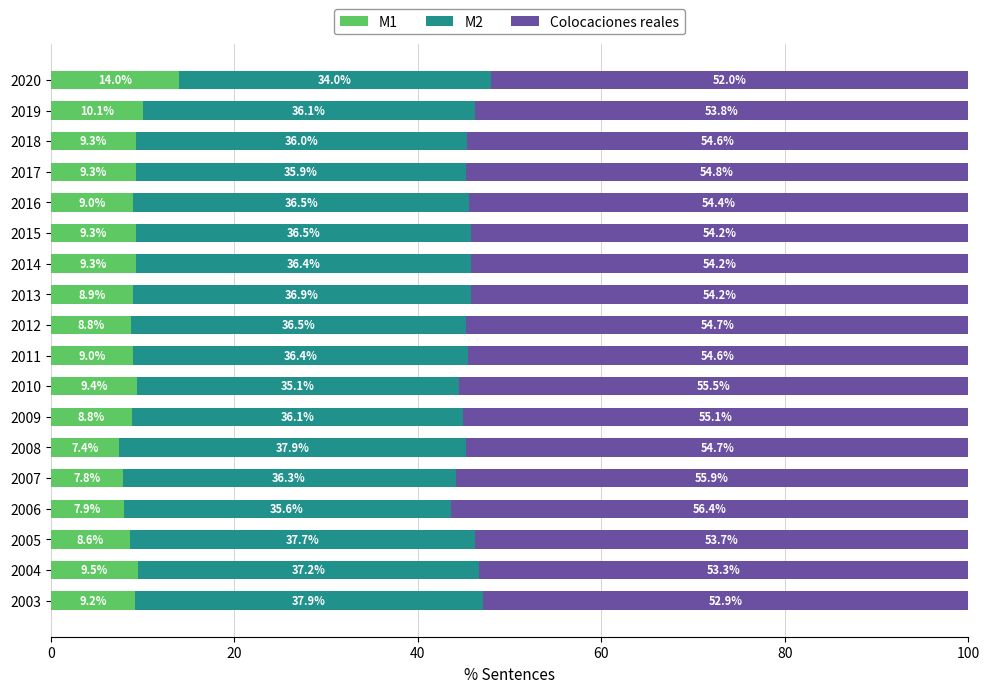

What is the average value of the M1 series?

9.2